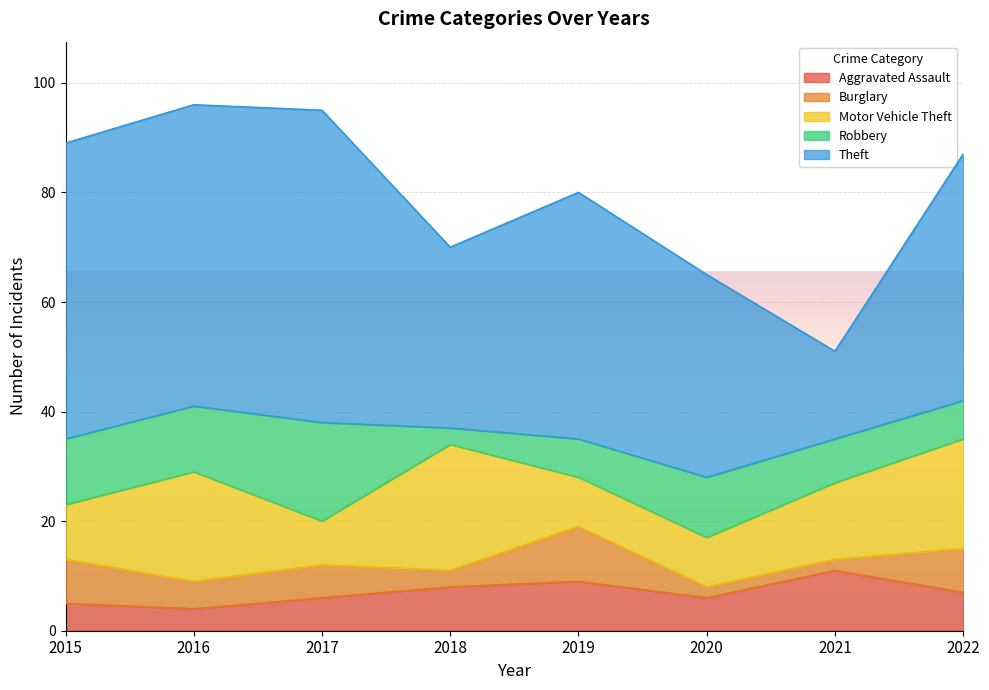

Which series has the widest spread of values?

Theft